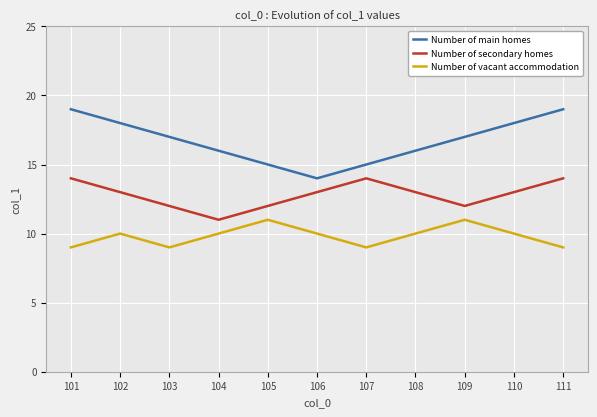

What is the sum of the Number of main homes values at 111 and 104?

35